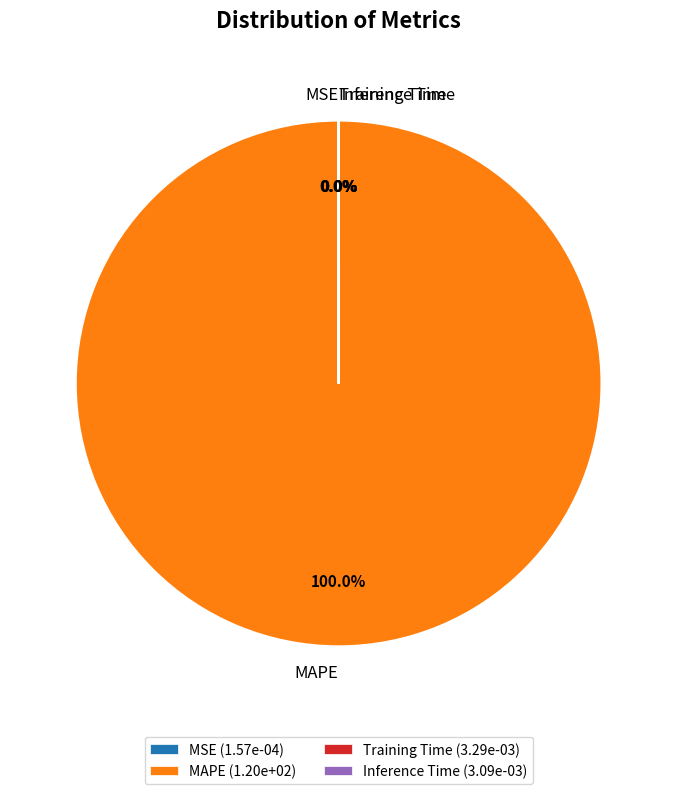

True or false: Inference Time accounts for 1% of the total.

False